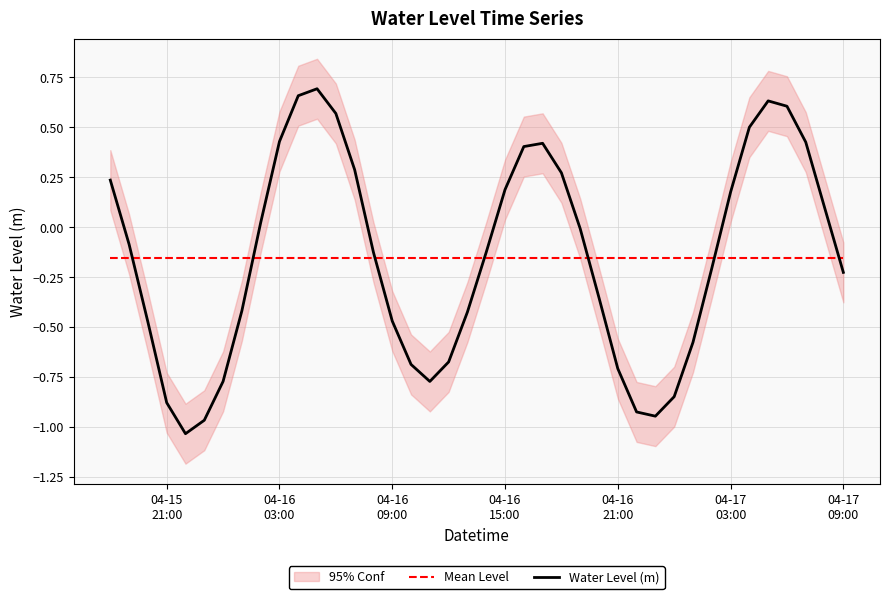

What is the value of the Water Level (m) point at the 3rd from the left?

-0.5